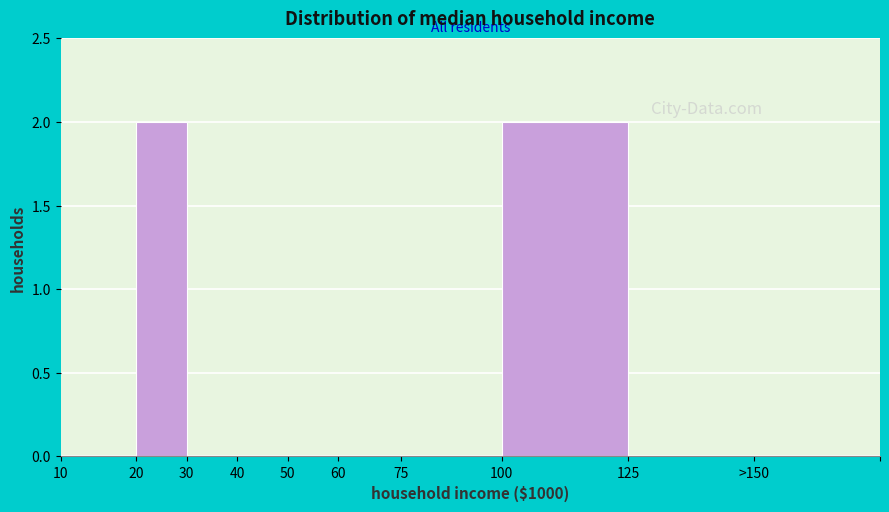

Reading right to left, list all the values displayed in this chart.

>150=0	125=0	100=2	75=0	60=0	50=0	40=0	30=0	20=2	10=0